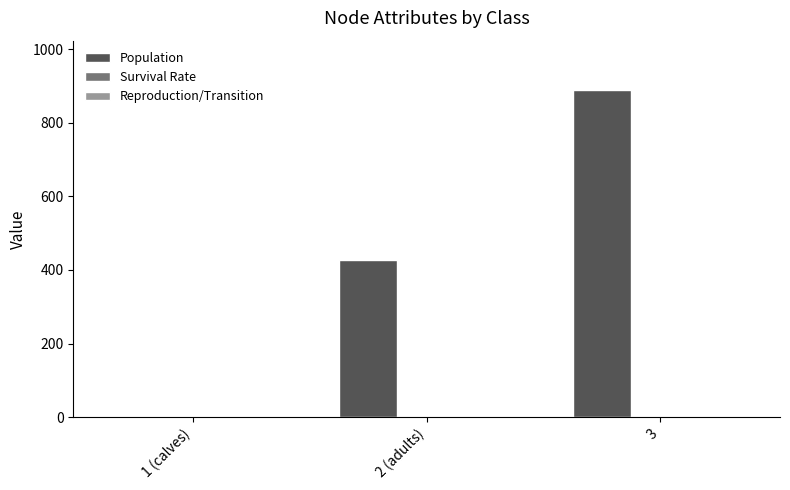

What is the maximum value shown in the chart?

889.8